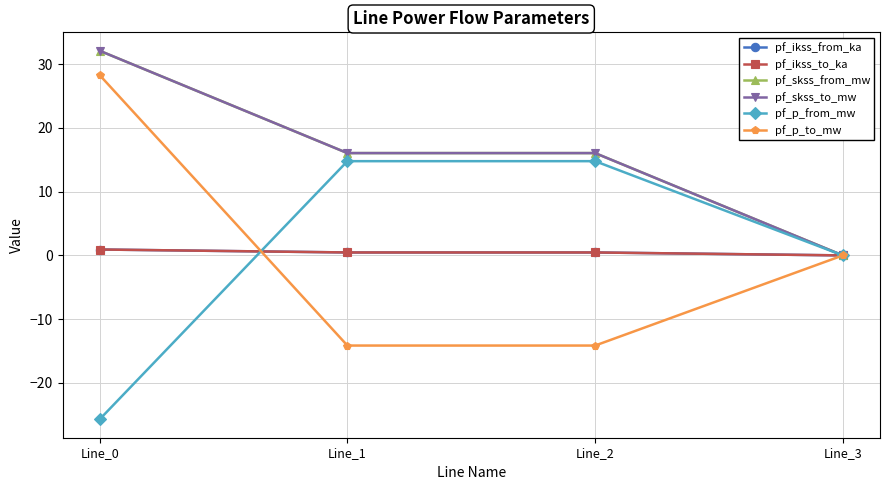

The value of pf_skss_from_mw at Line_1 is 4.6. True or false?

False